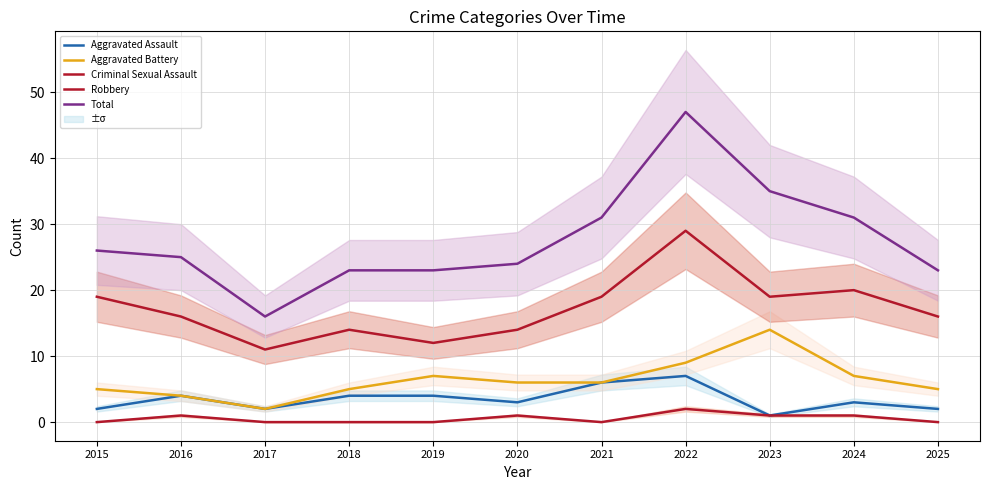

How many categories are shown in the chart?

11